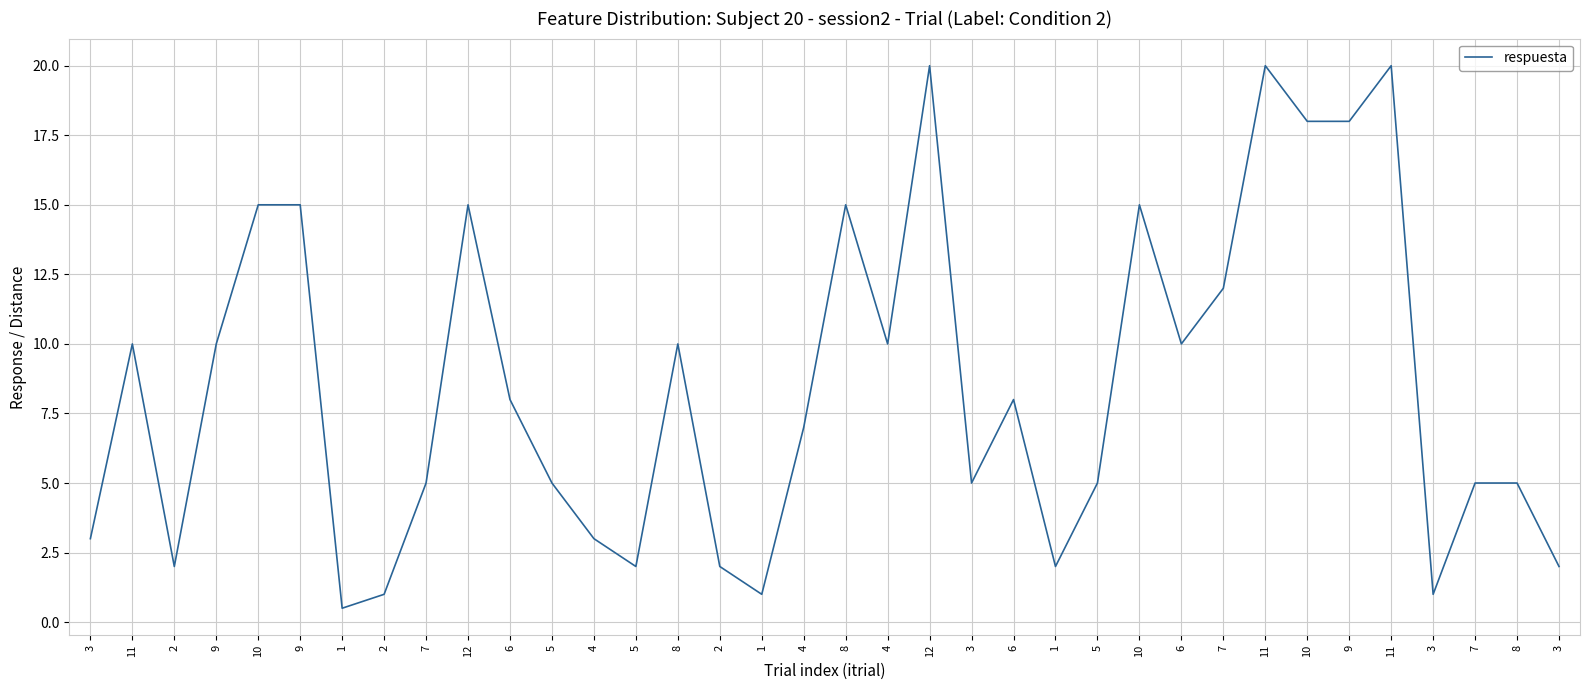

What is the difference between the maximum and minimum values?

19.5